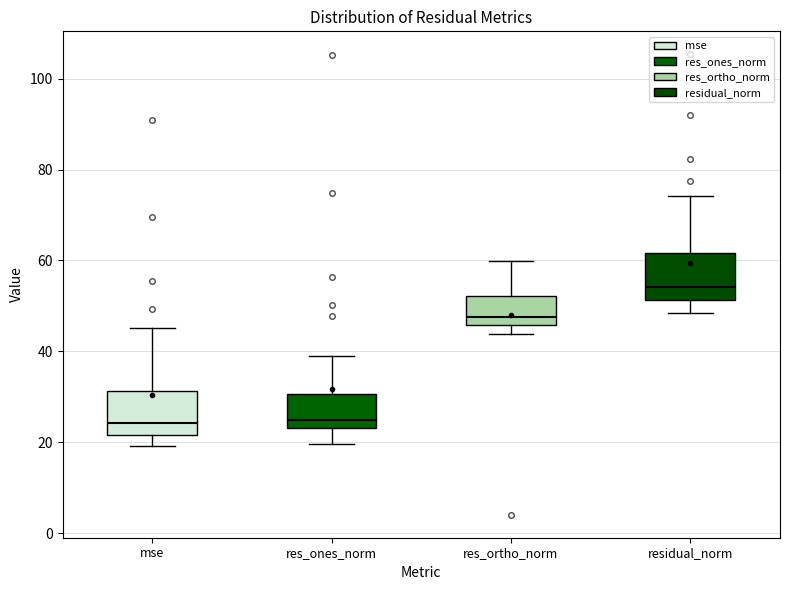

Reading left to right, read every box against the y-axis: the position of its median line, the range the box covers, and the ends of its whiskers. The values are not printed on the chart, so give them approximately, as read against the axis.

mse: median 24, box 22 to 32, whiskers 20 to 46
res_ones_norm: median 24 (just above the box's lower edge), box 24 to 30, whiskers 20 to 40
res_ortho_norm: median 48, box 46 to 52, whiskers 44 to 60
residual_norm: median 54, box 52 to 62, whiskers 48 to 74